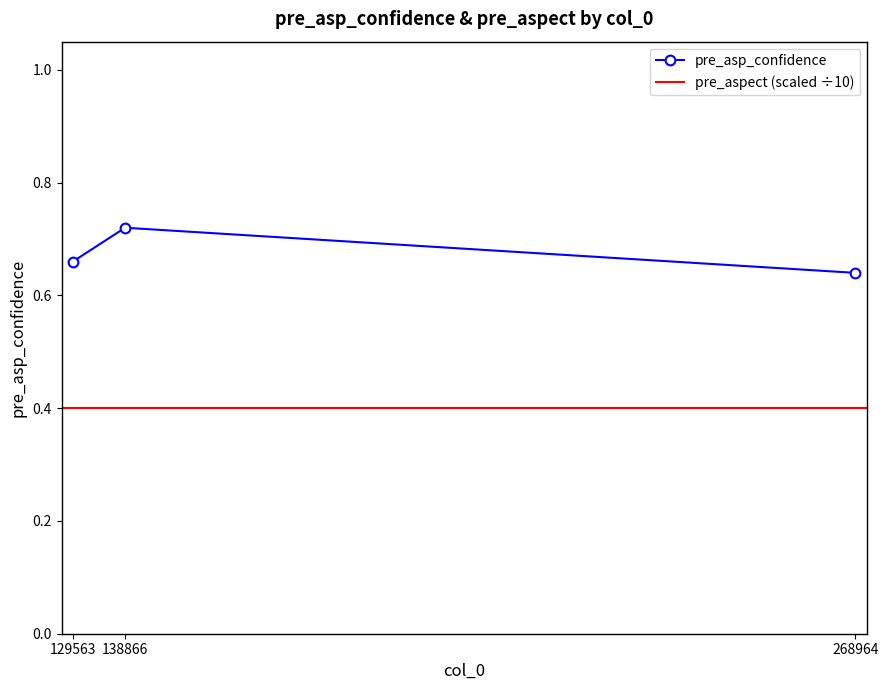

At which label is the value closest to 0?

268964